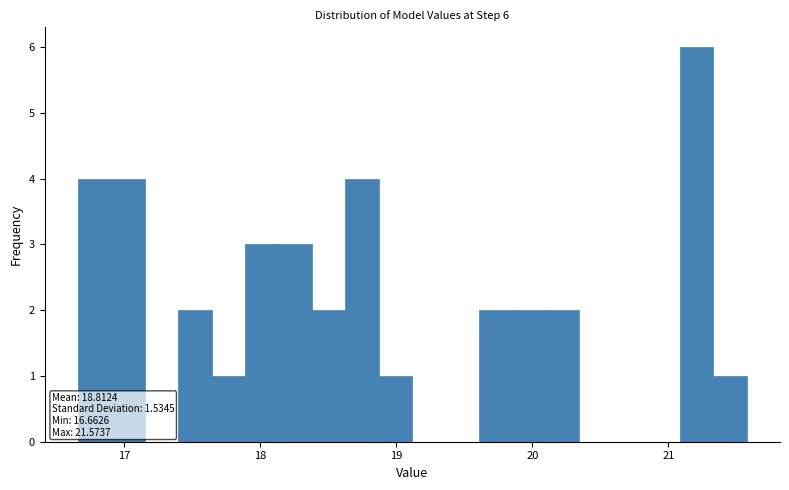

Read against the x-axis, roughly where is the centre of the tallest bar?

21.2